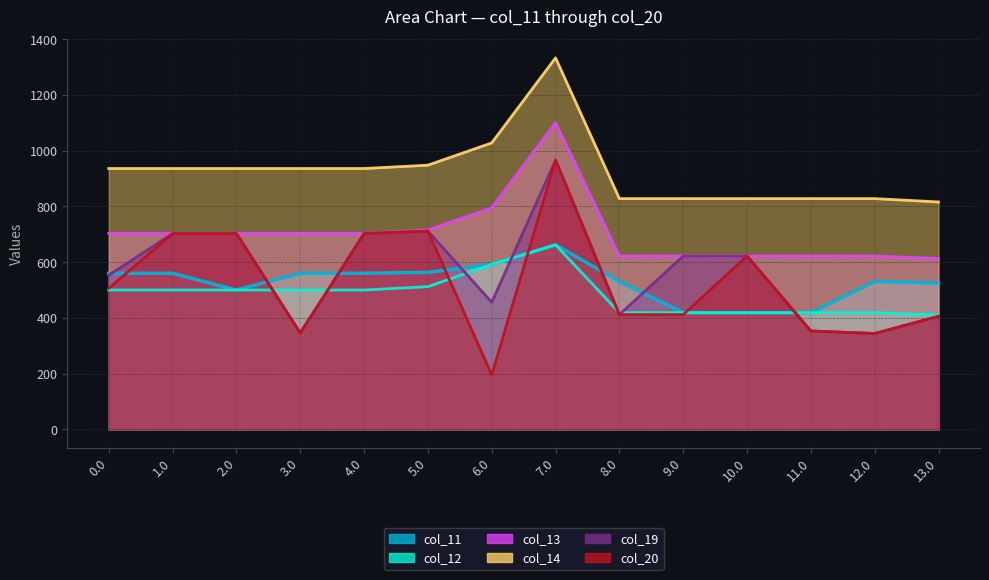

What are all the series names shown in the legend?

col_11, col_12, col_13, col_14, col_19, col_20